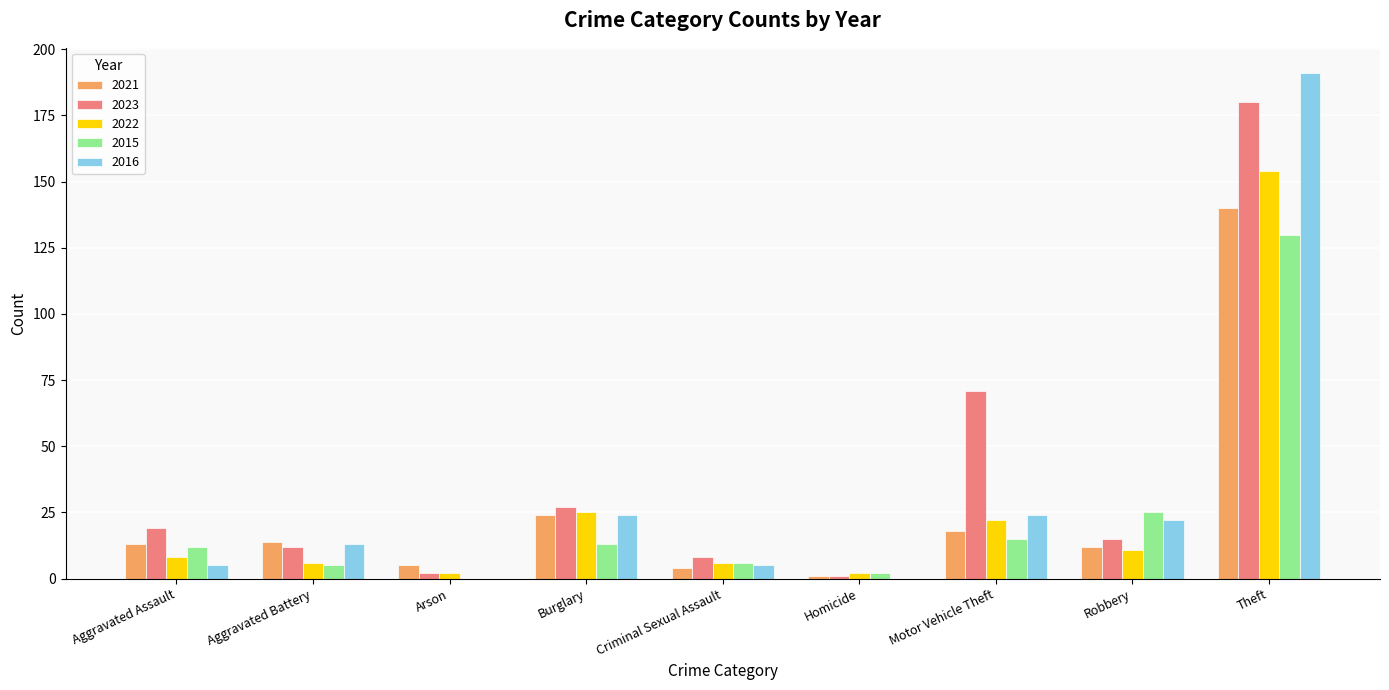

Which series changed the most between Motor Vehicle Theft and Robbery?

2023